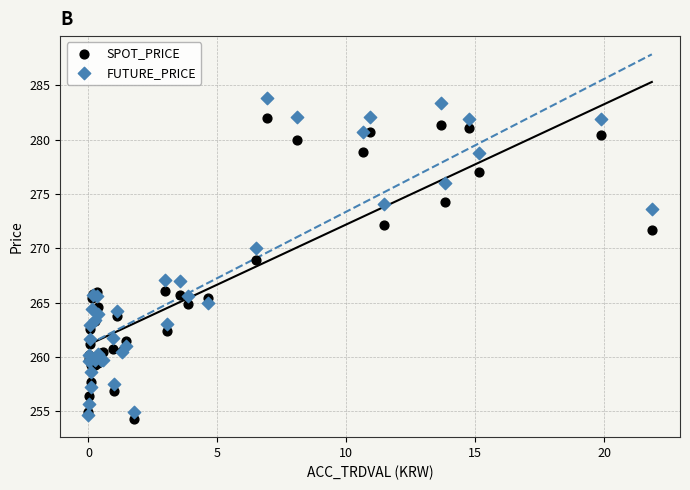

What are all the series names shown in the legend?

SPOT_PRICE, FUTURE_PRICE